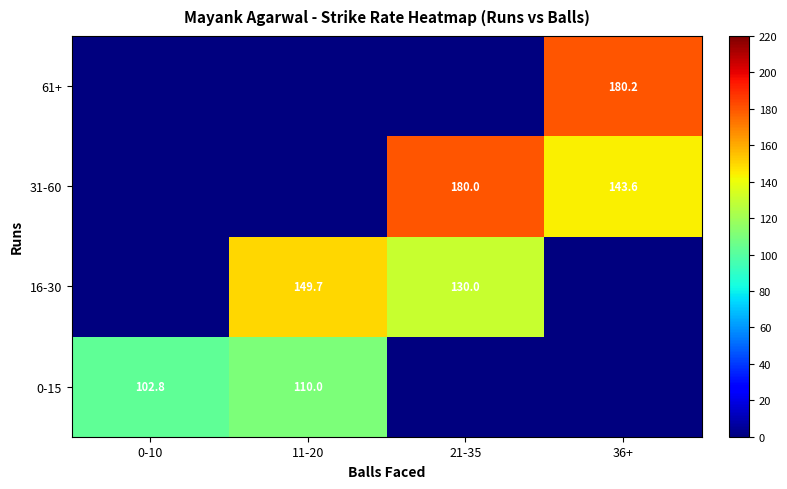

The value of 16-30 at 21-35 is 77.2. True or false?

False